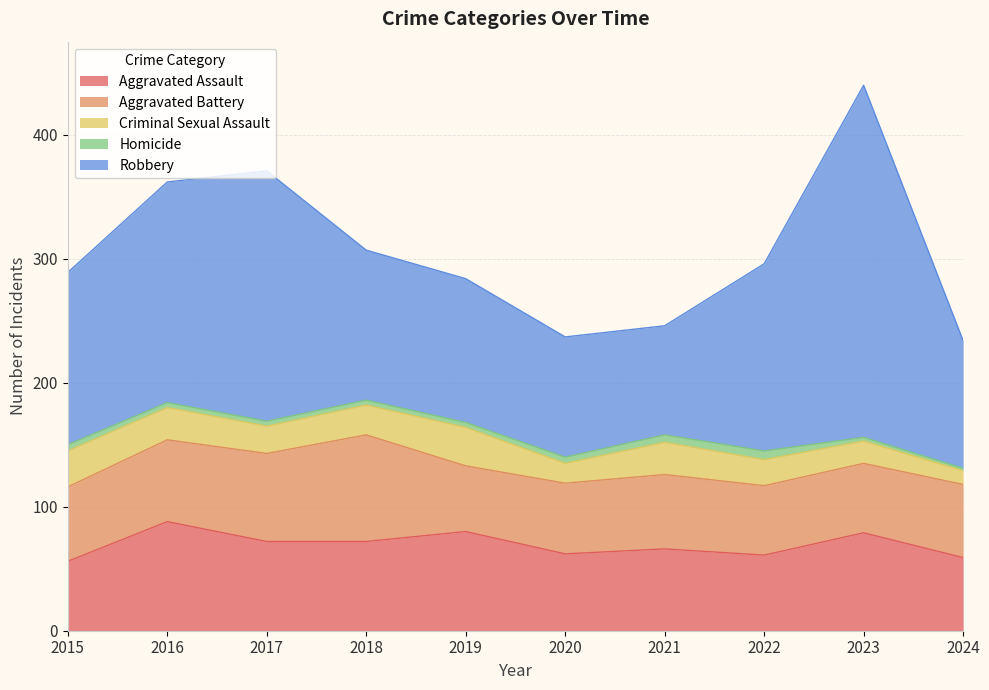

How many values in the Robbery series are below 139?

5